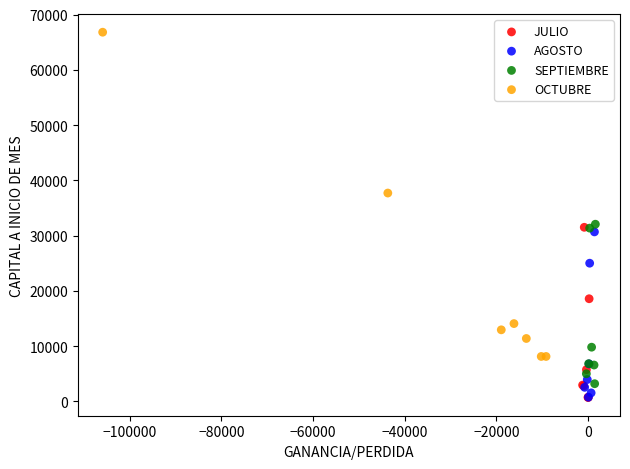

Which series contains the highest Y value?

OCTUBRE